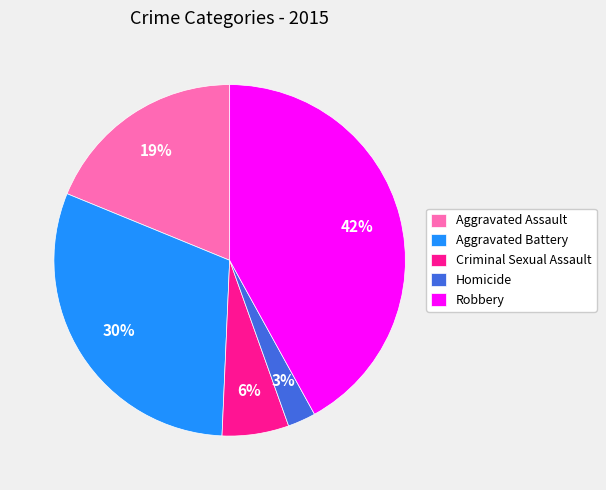

Count the number of slices in the pie.

5